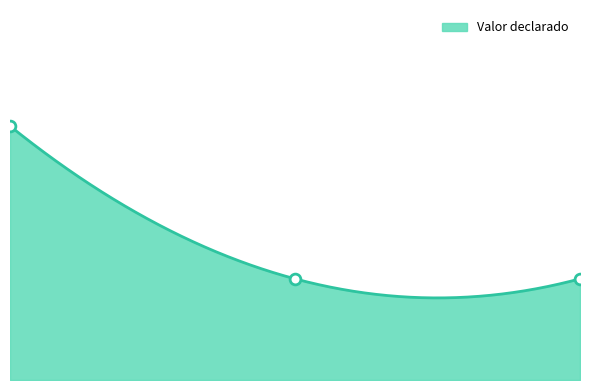

What is the change in value from 20324 to 20336?

-45424